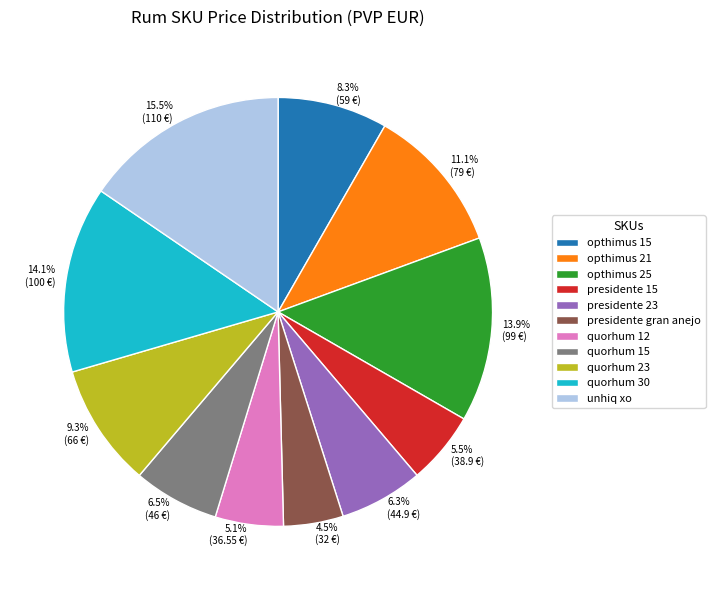

Count the number of slices in the pie.

11